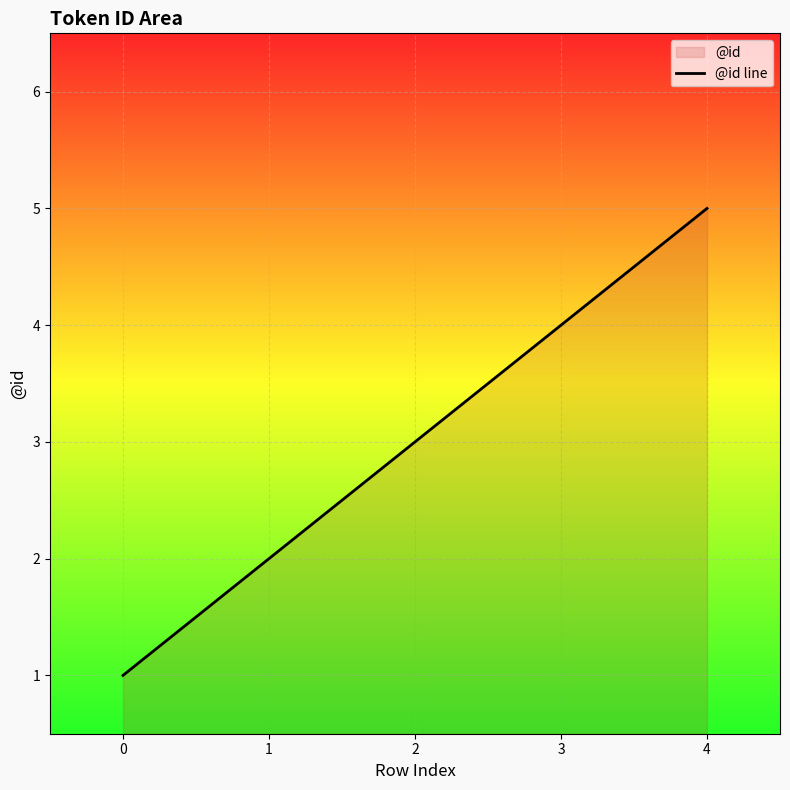

List the labels in order of value, largest first.

4, 3, 2, 1, 0